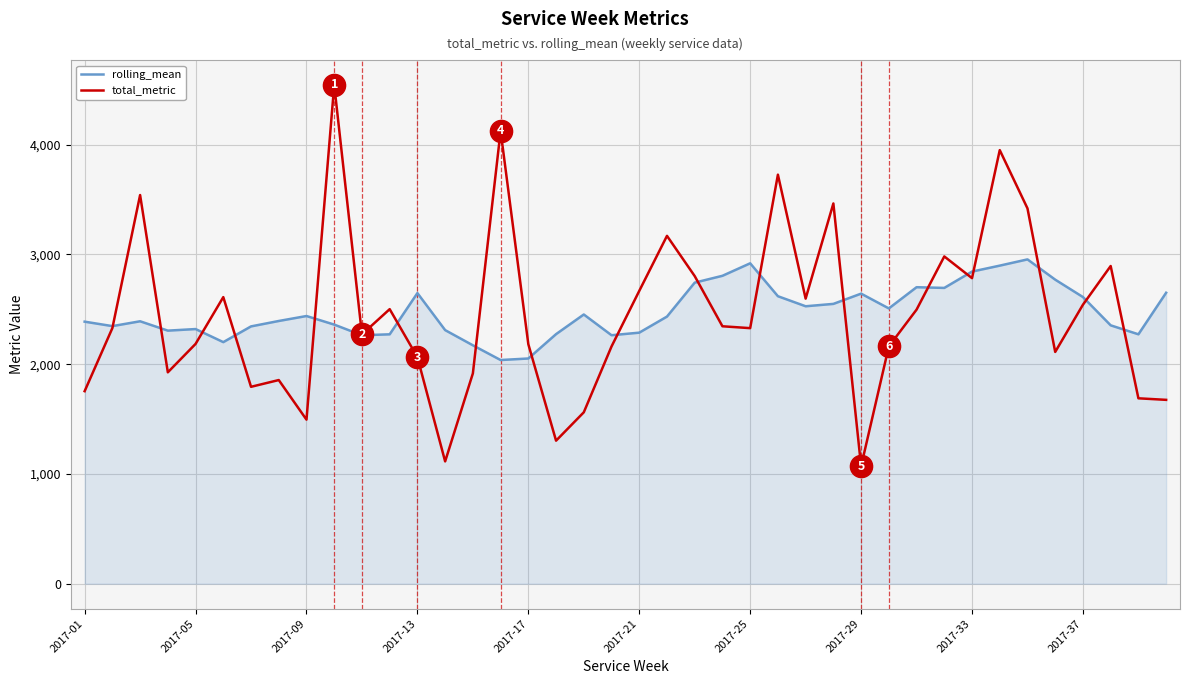

What is the minimum value for rolling_mean?

2038.2